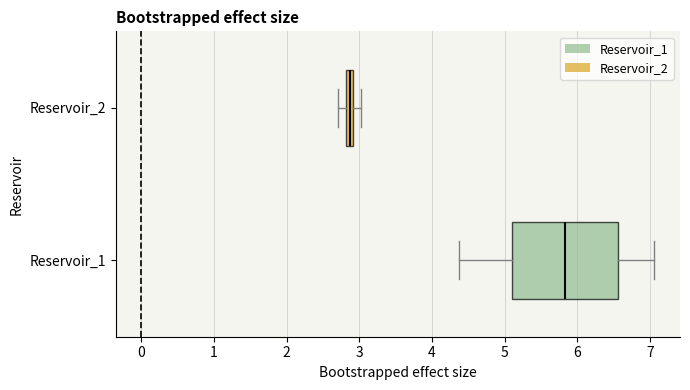

Which box is the widest, from its left edge to its right edge?

Reservoir_1